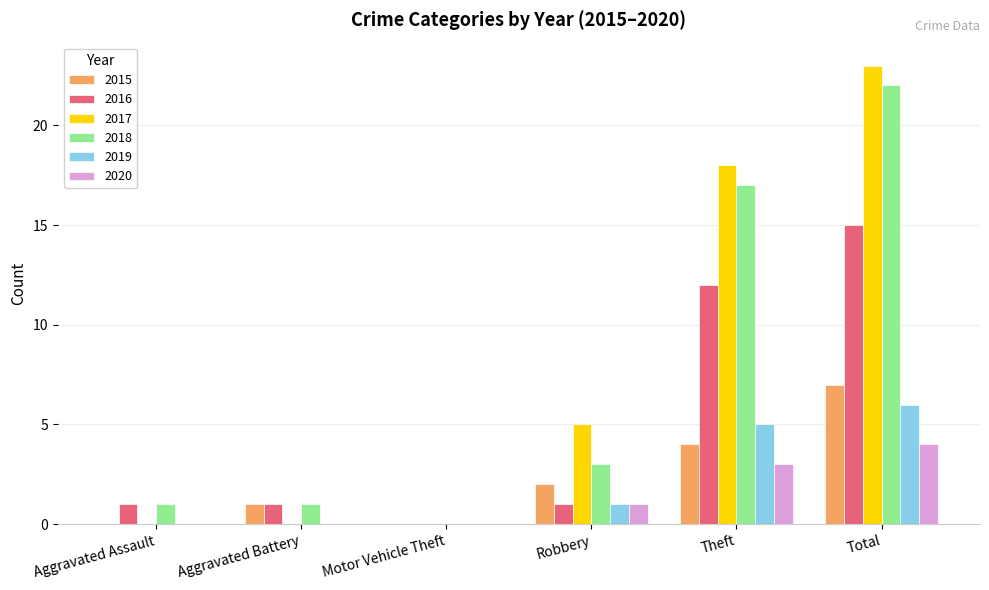

True or false: 2016 has a value of 12 at Theft.

True